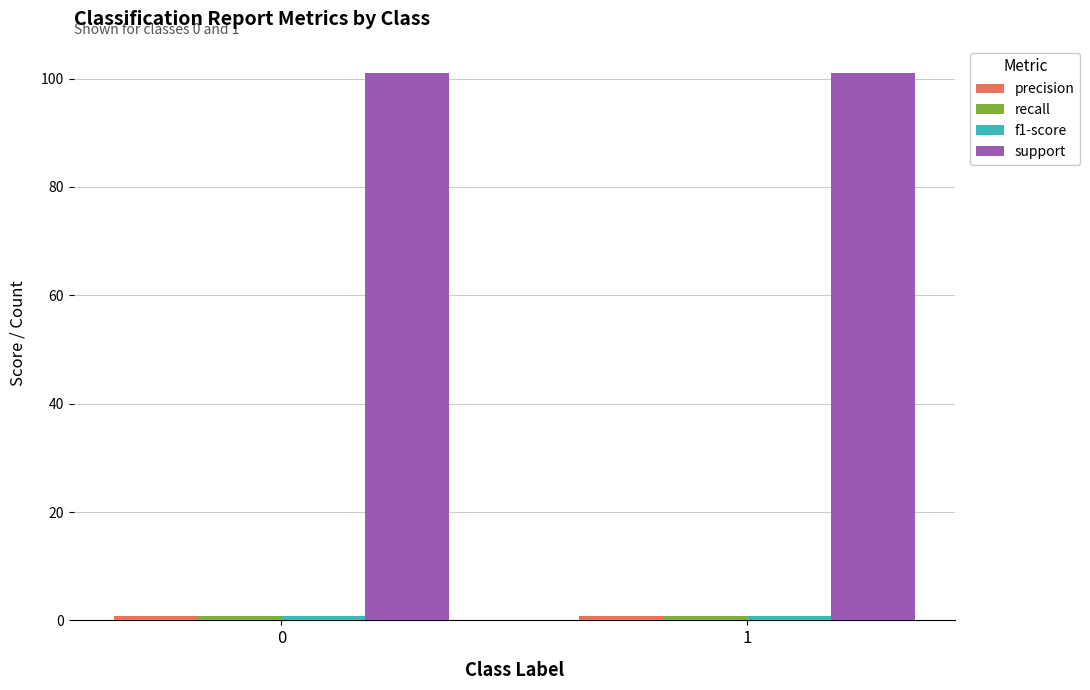

How many groups of bars are there?

2